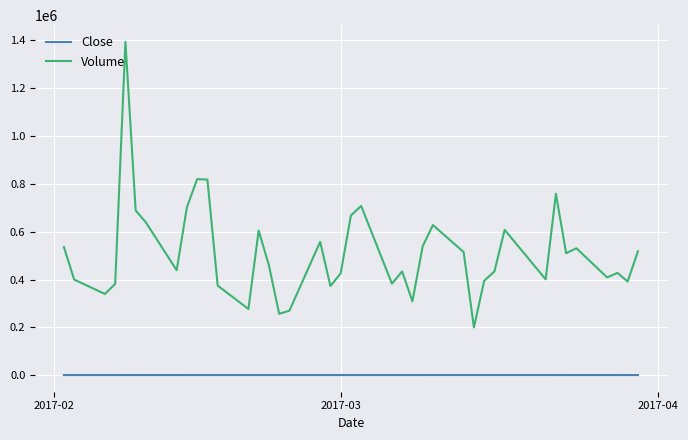

True or false: Close and Volume cross at least once.

False